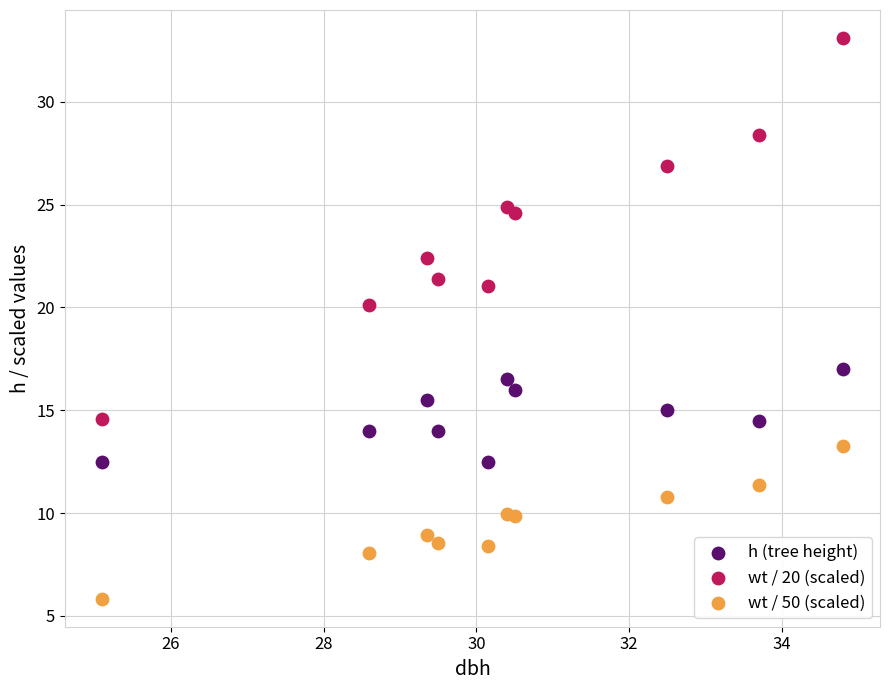

Which series contains the highest Y value?

wt / 20 (scaled)